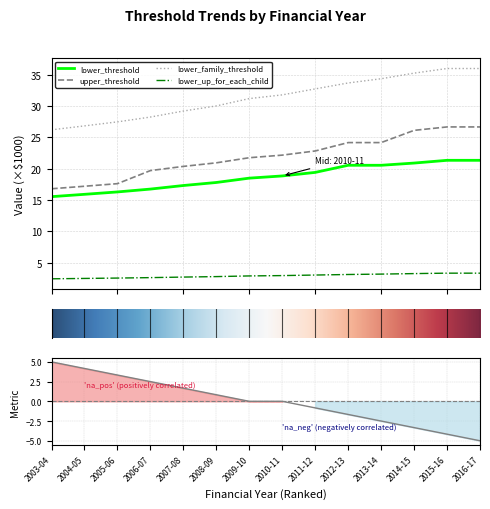

Rank the series by their maximum value, from highest to lowest.

lower_family_threshold, upper_threshold, lower_threshold, lower_up_for_each_child